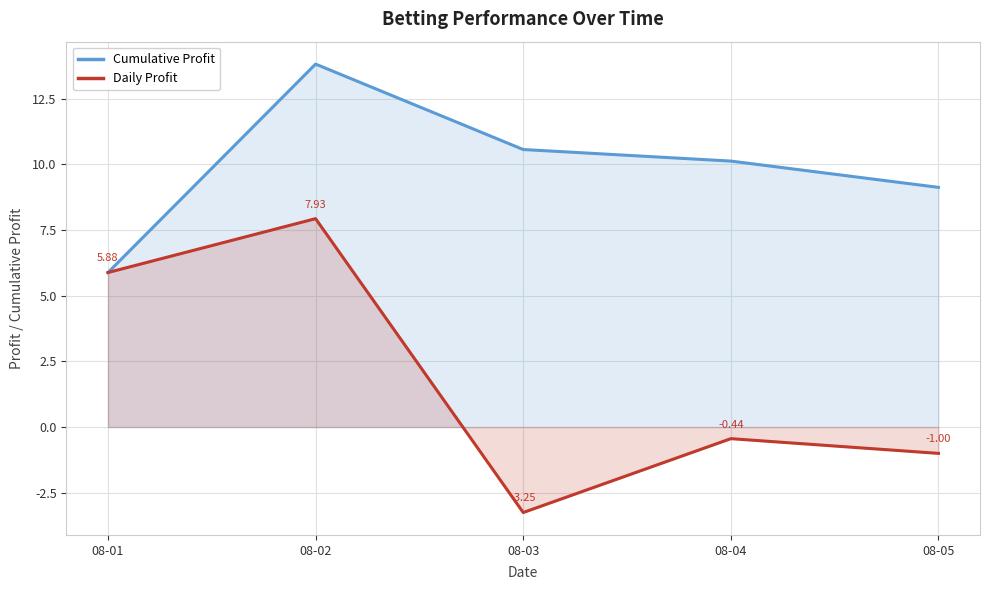

How many data points in Cumulative Profit are less than 10?

2